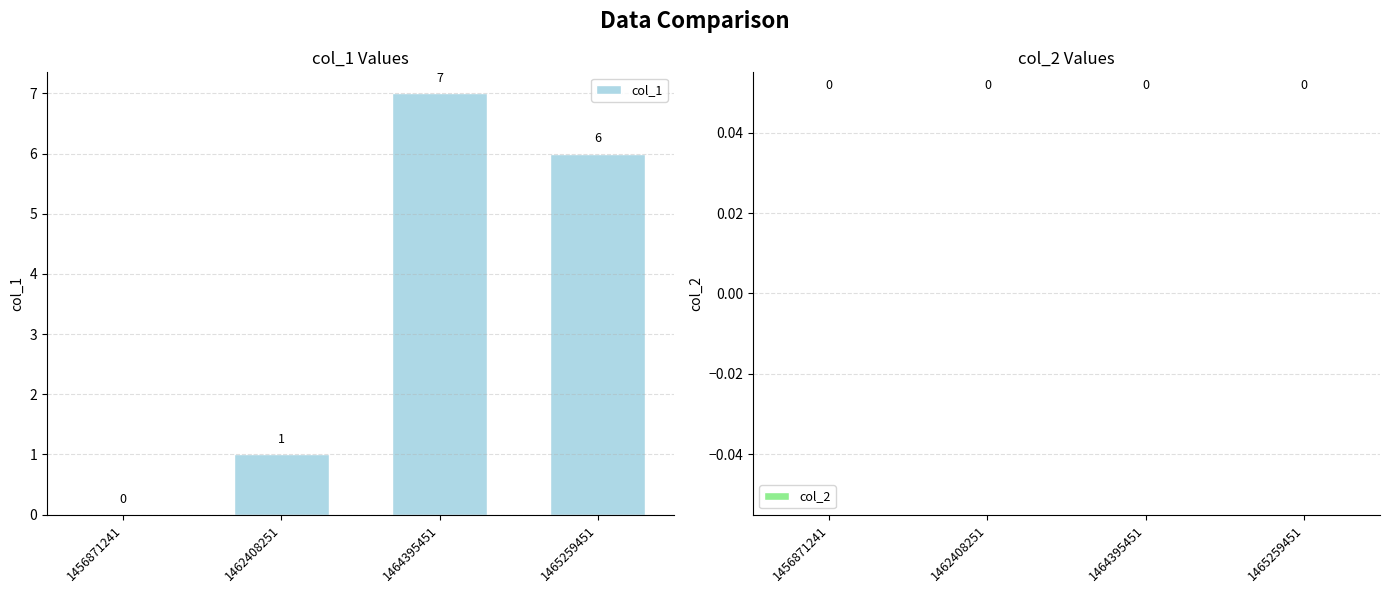

Are the bars horizontal?

No